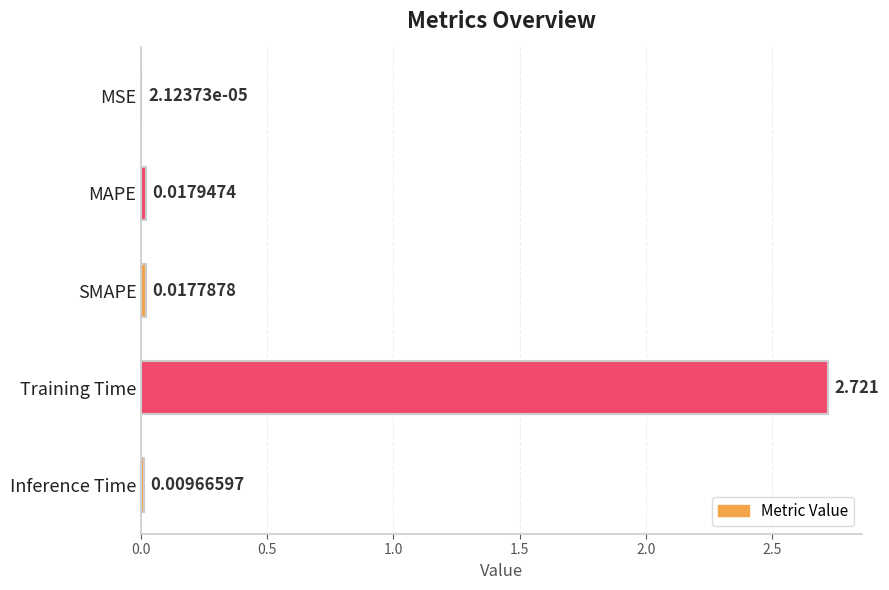

Between SMAPE and MSE, which is larger?

SMAPE